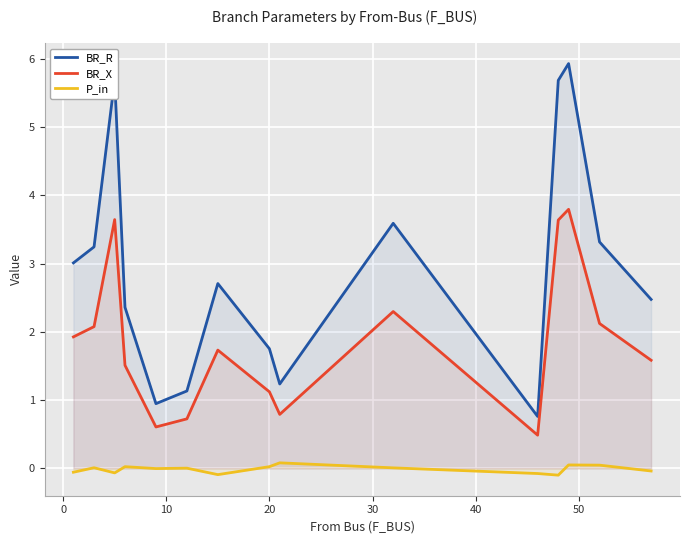

Rank the series by their average value, from highest to lowest.

BR_R, BR_X, P_in